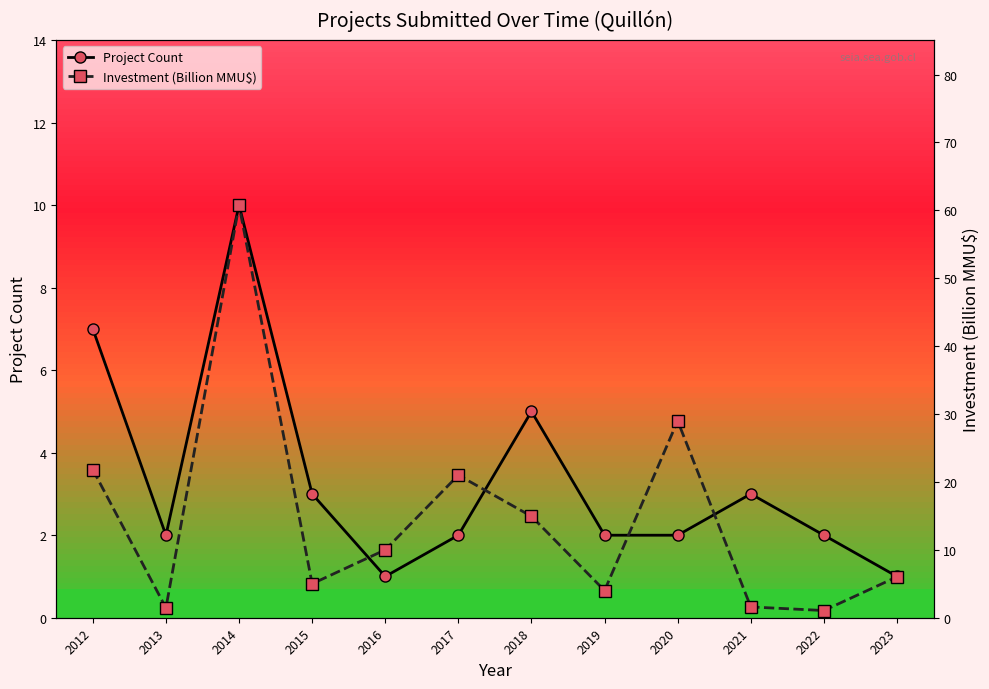

Which series has the largest total across all categories?

Investment (Billion MMU$)